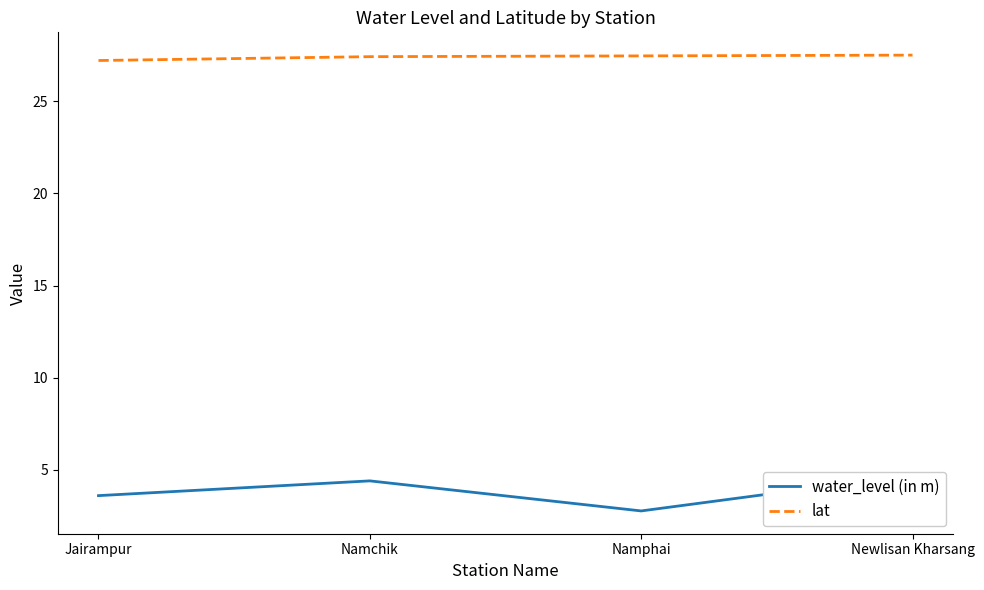

How many interior local peaks does the water_level (in m) series have?

1